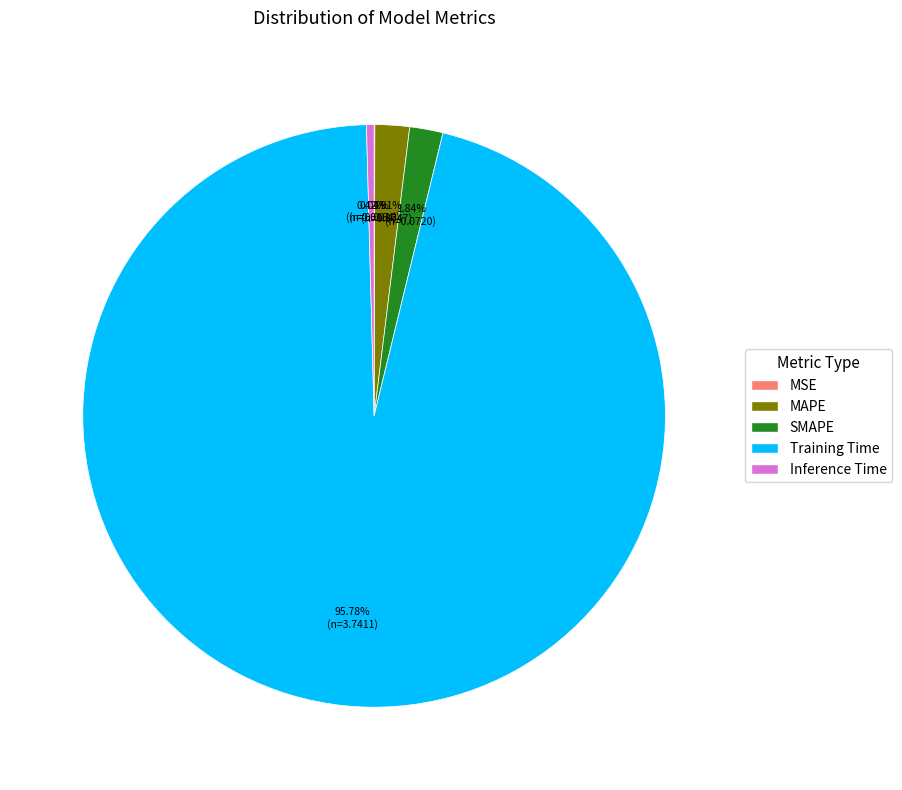

To the nearest percent, what is the difference between the Inference Time and SMAPE slice percentages?

1%